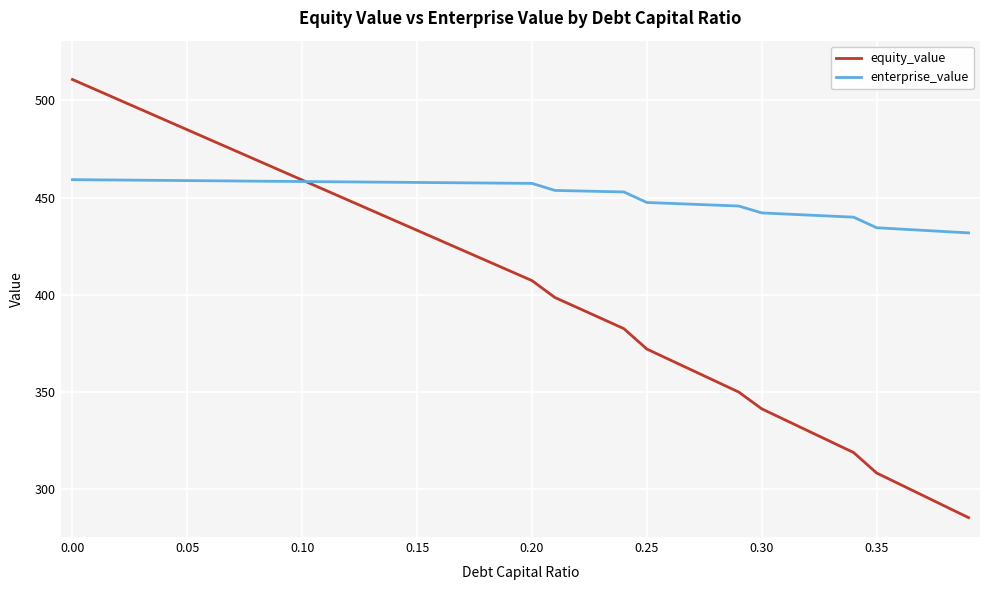

What is the sum of all equity_value values?

16138.3